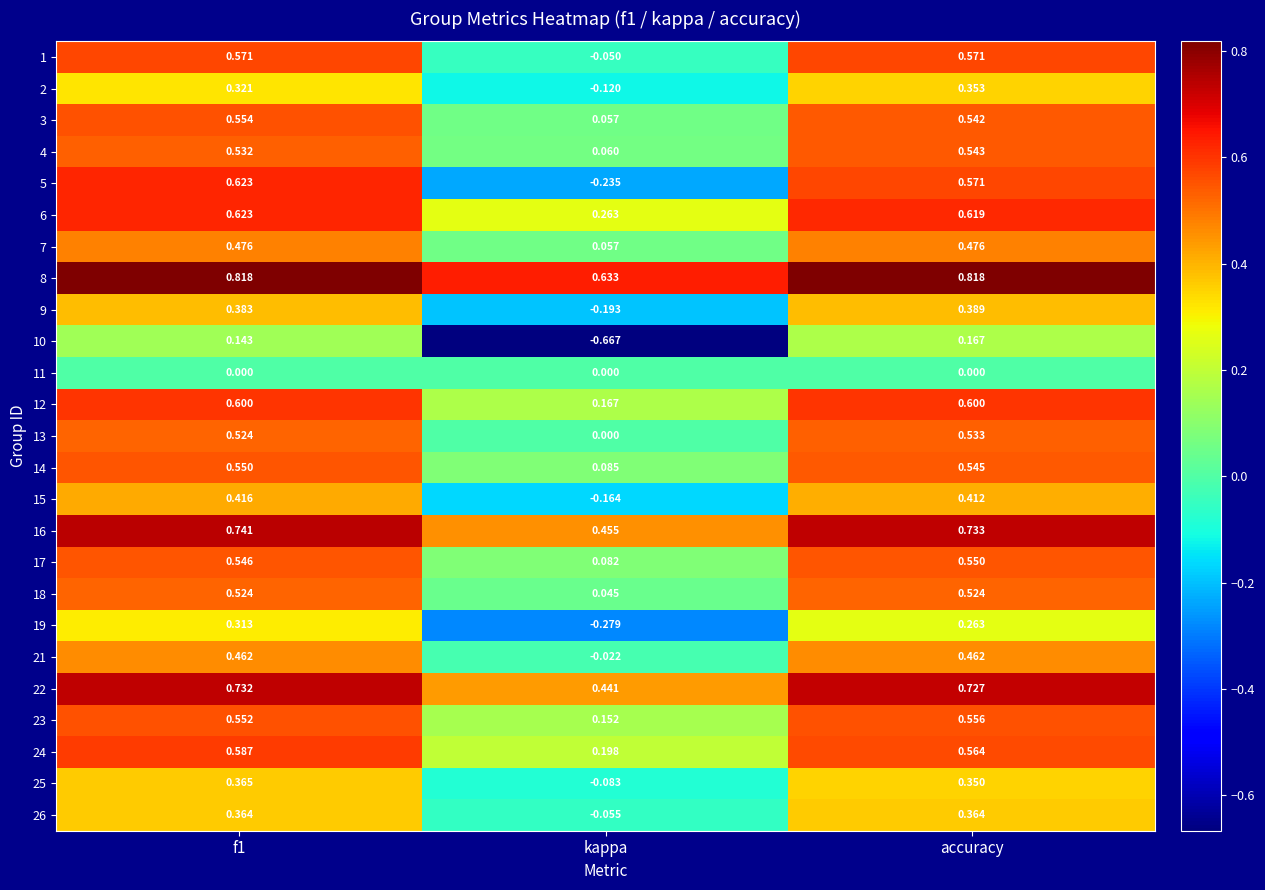

How many distinct data groups are displayed?

25